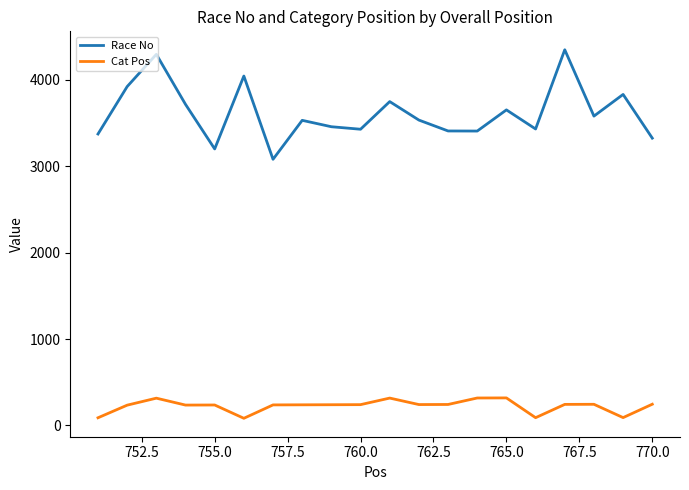

True or false: Cat Pos and Race No cross at least once.

False